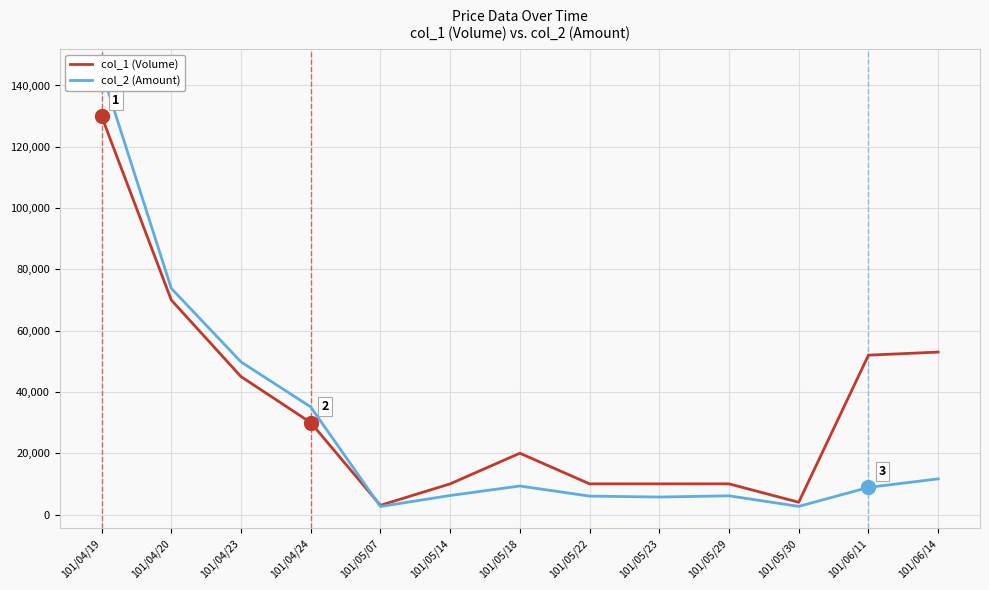

After their last crossing, which series has the higher values: col_1 (Volume) or col_2 (Amount)?

col_1 (Volume)